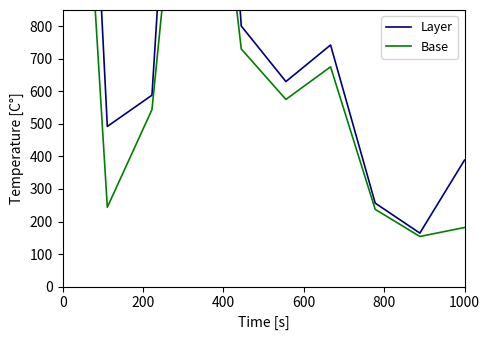

In Layer, how many points are higher than both neighbors (excluding endpoints)?

2